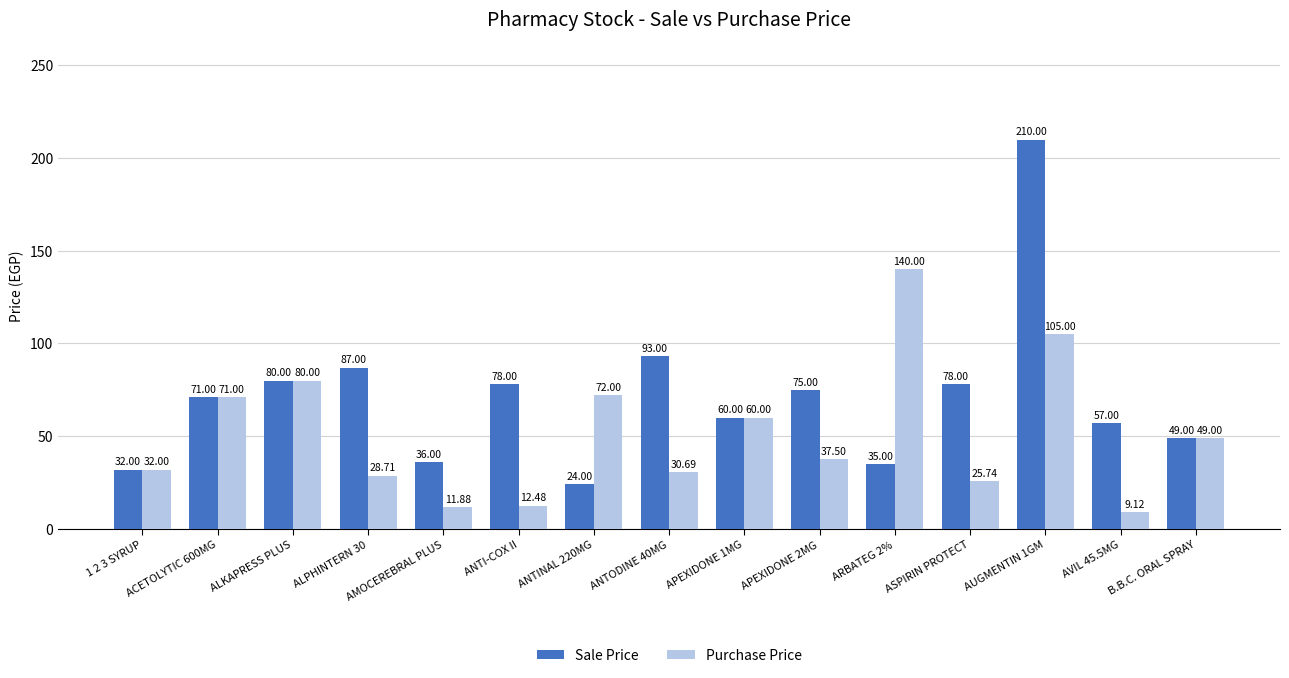

What value does the Purchase Price series have at APEXIDONE 1MG?

60.0